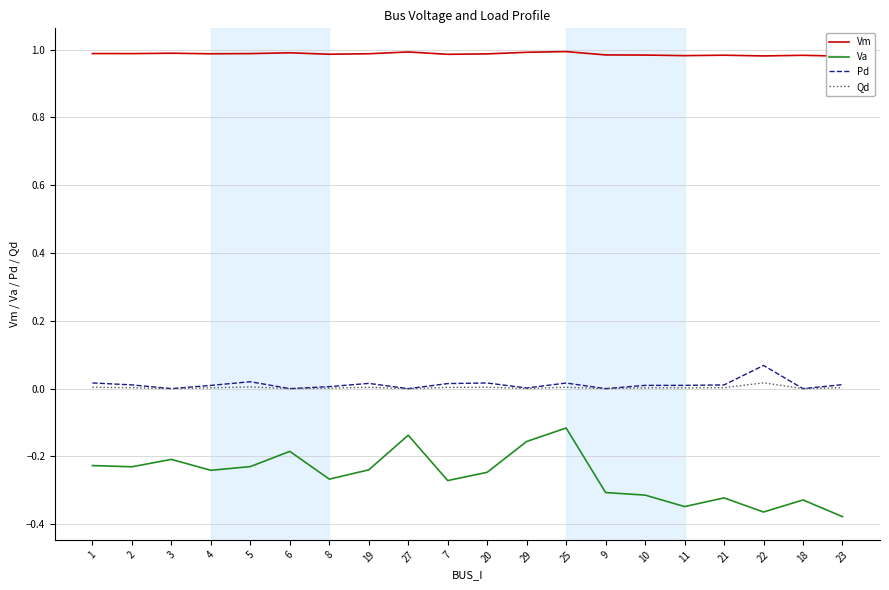

Reading right to left, extract all data points from this chart.

Vm: 1.0	1.0	1.0	1.0	1.0	1.0	1.0	1.0	1.0	1.0	1.0	1.0	1.0	1.0	1.0	1.0	1.0	1.0	1.0	1.0
Va: -0.4	-0.3	-0.4	-0.3	-0.3	-0.3	-0.3	-0.1	-0.2	-0.2	-0.3	-0.1	-0.2	-0.3	-0.2	-0.2	-0.2	-0.2	-0.2	-0.2
Pd: 0.0	0.0	0.1	0.0	0.0	0.0	0.0	0.0	0.0	0.0	0.0	0.0	0.0	0.0	0.0	0.0	0.0	0.0	0.0	0.0
Qd: 0.0	0.0	0.0	0.0	0.0	0.0	0.0	0.0	0.0	0.0	0.0	0.0	0.0	0.0	0.0	0.0	0.0	0.0	0.0	0.0